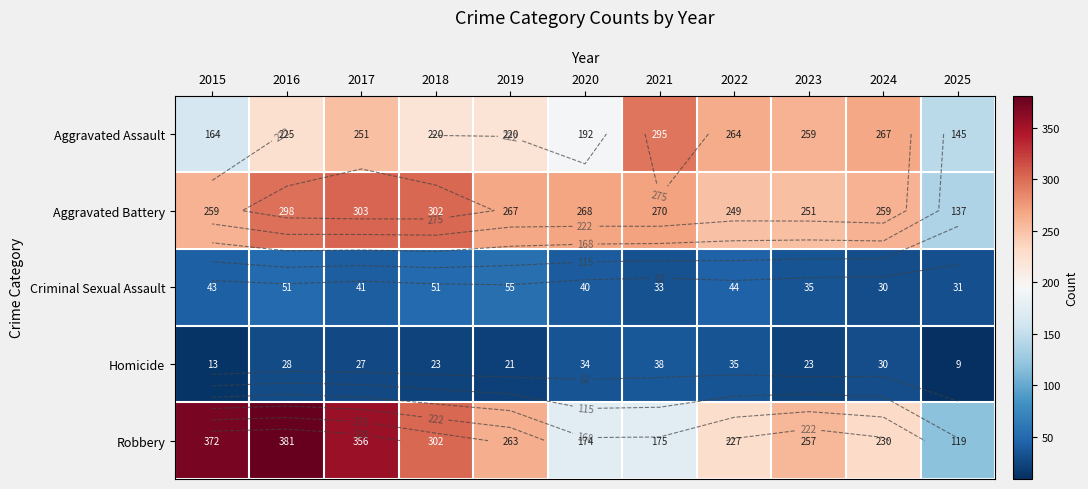

List the labels in order of Homicide value, largest first.

2021, 2022, 2020, 2024, 2016, 2017, 2018, 2023, 2019, 2015, 2025